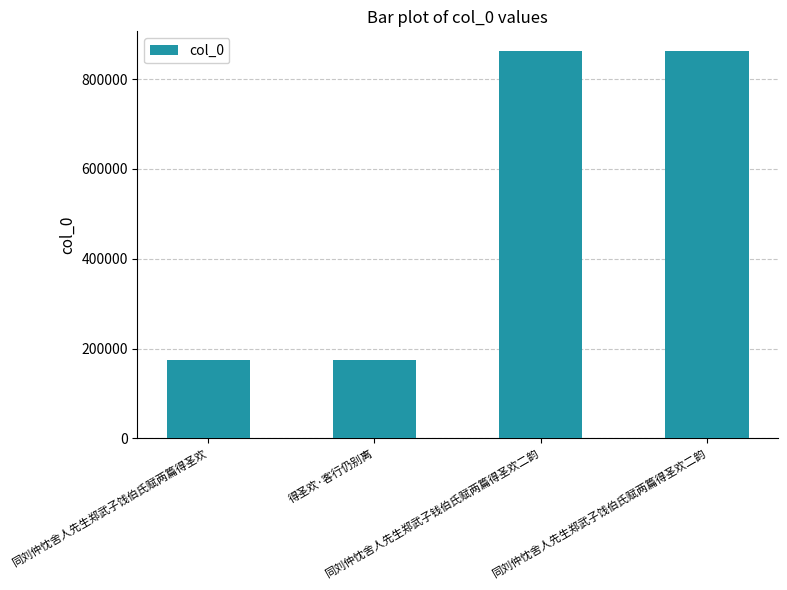

What is the value of the 2nd bar from the left?

173588